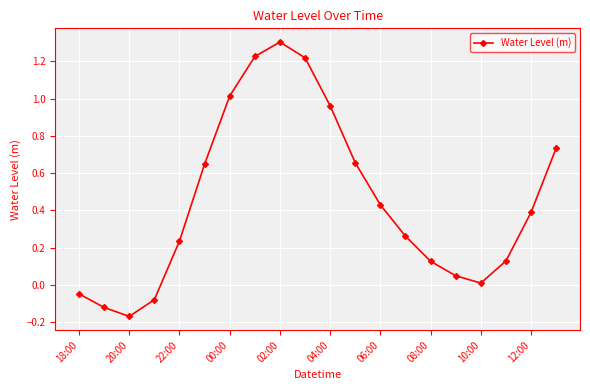

What is the greatest value displayed?

1.3